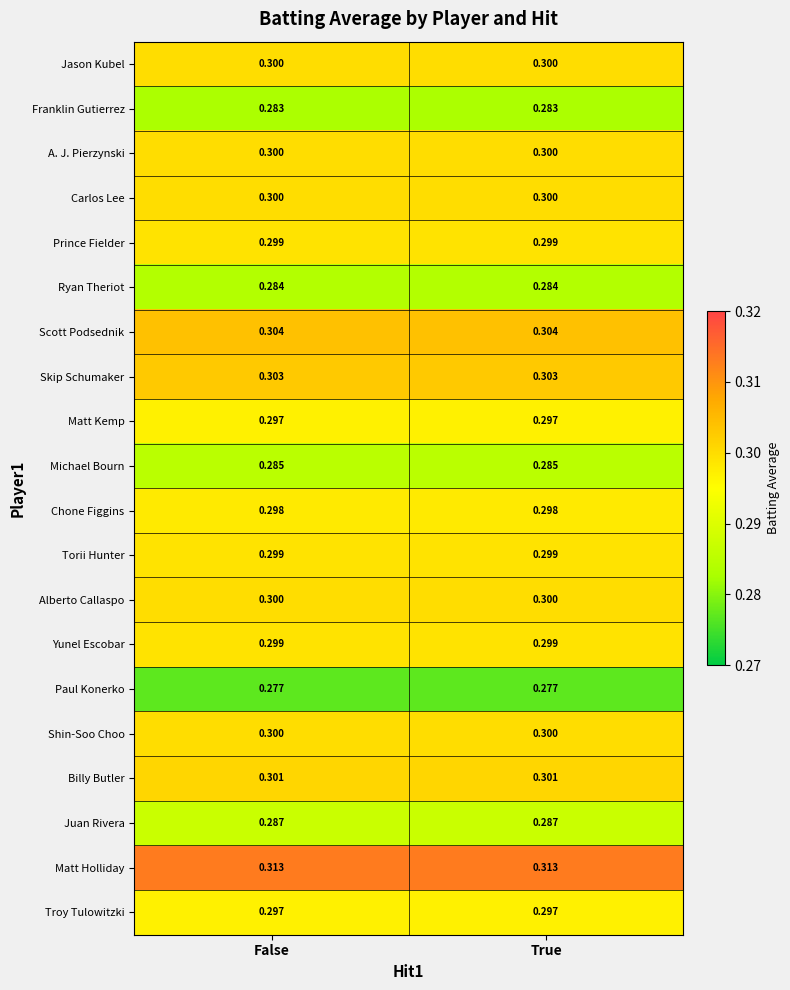

The value of Yunel Escobar at True is 0.3. True or false?

True